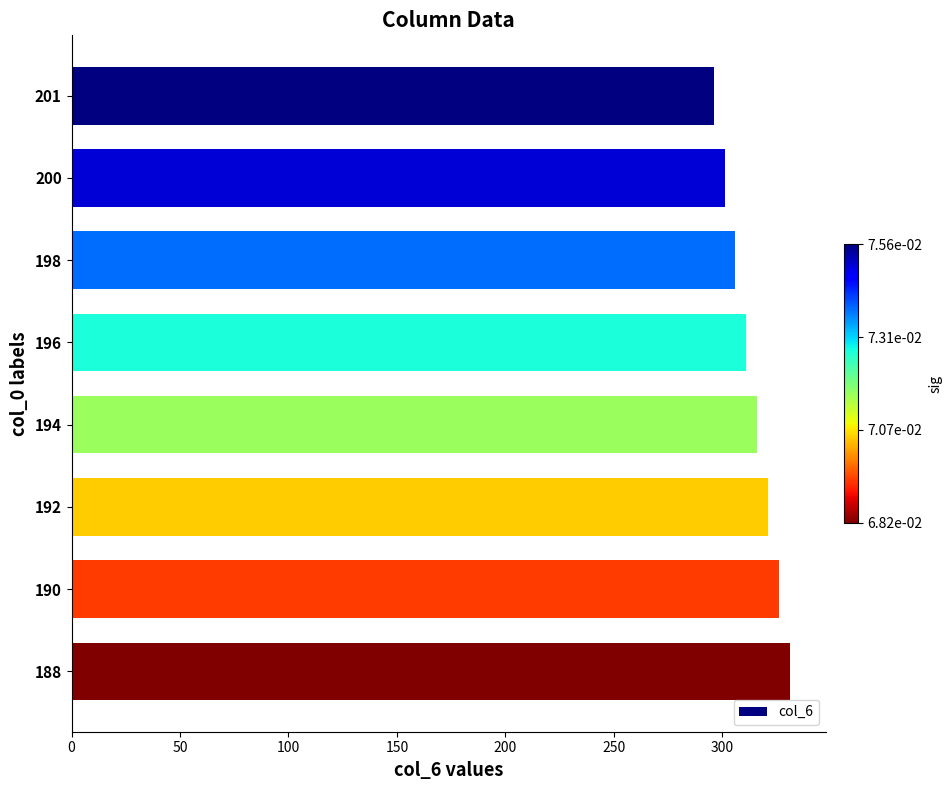

Does the chart contain any negative values?

No